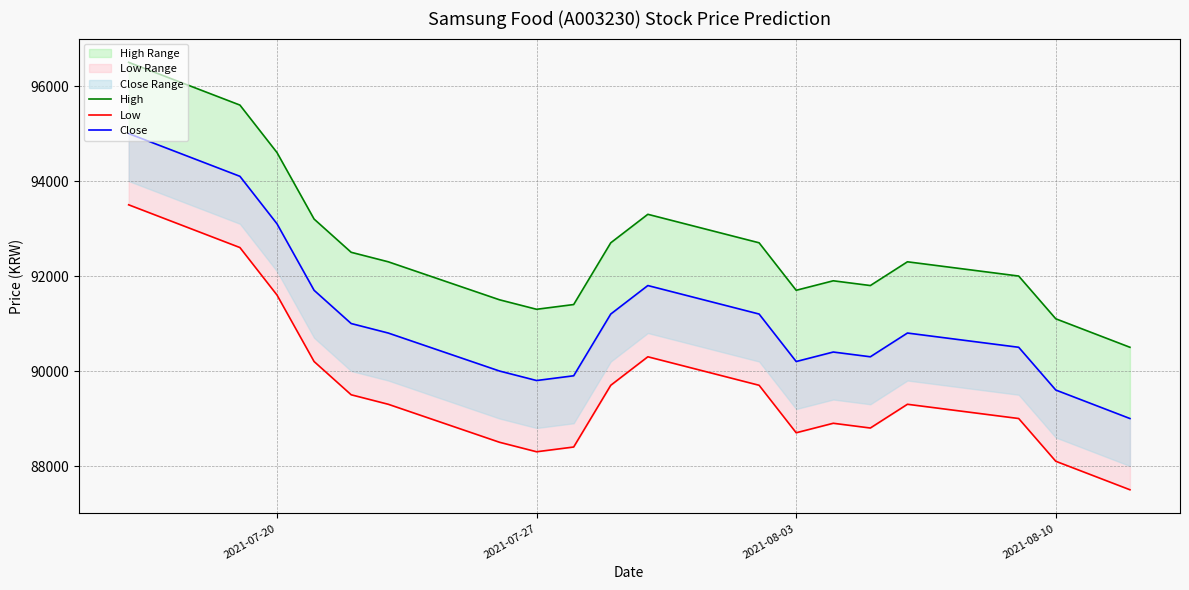

Is the value of Close at 10 greater than the value of High at 2021-07-27?

No